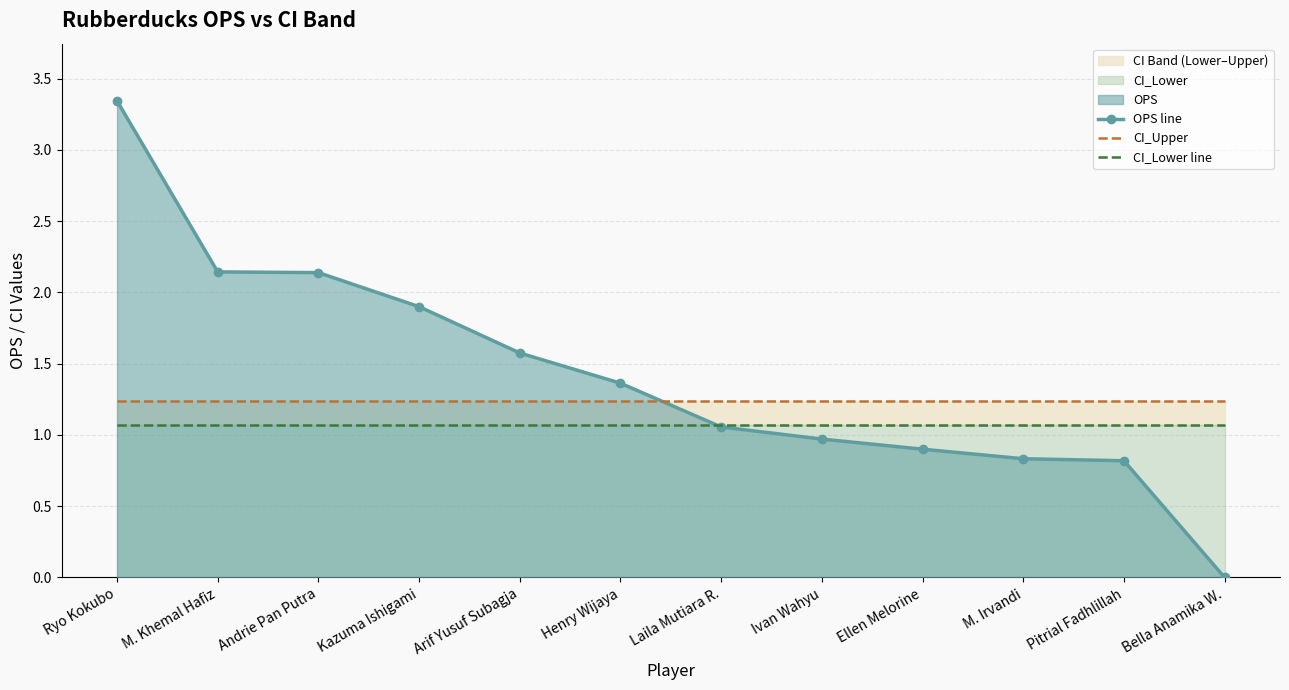

What is the value of the CI_Lower line point at the 11th from the left?

1.1